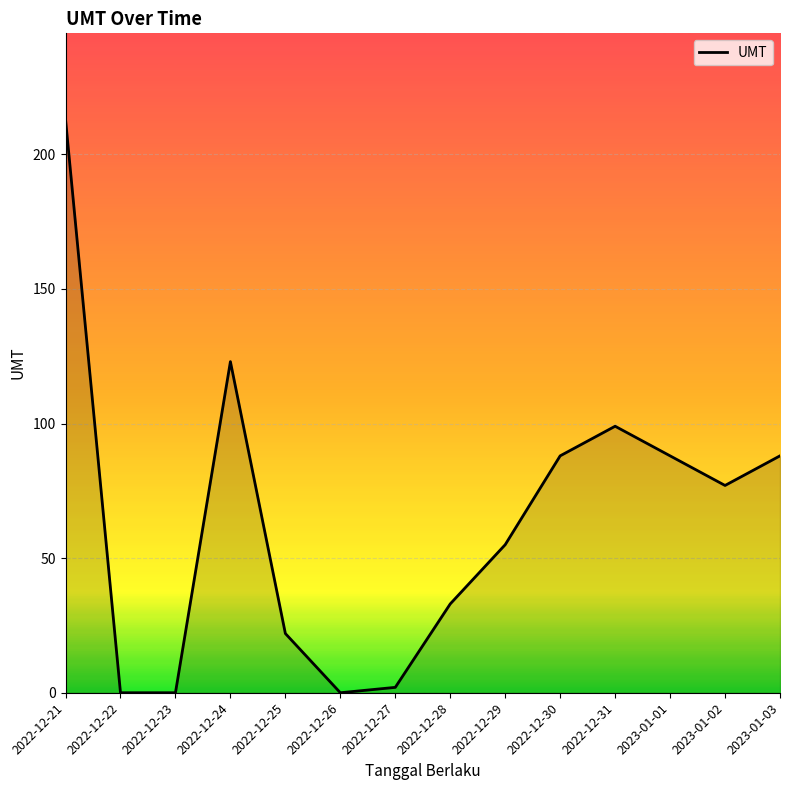

What position from the right is 2022-12-25?

10